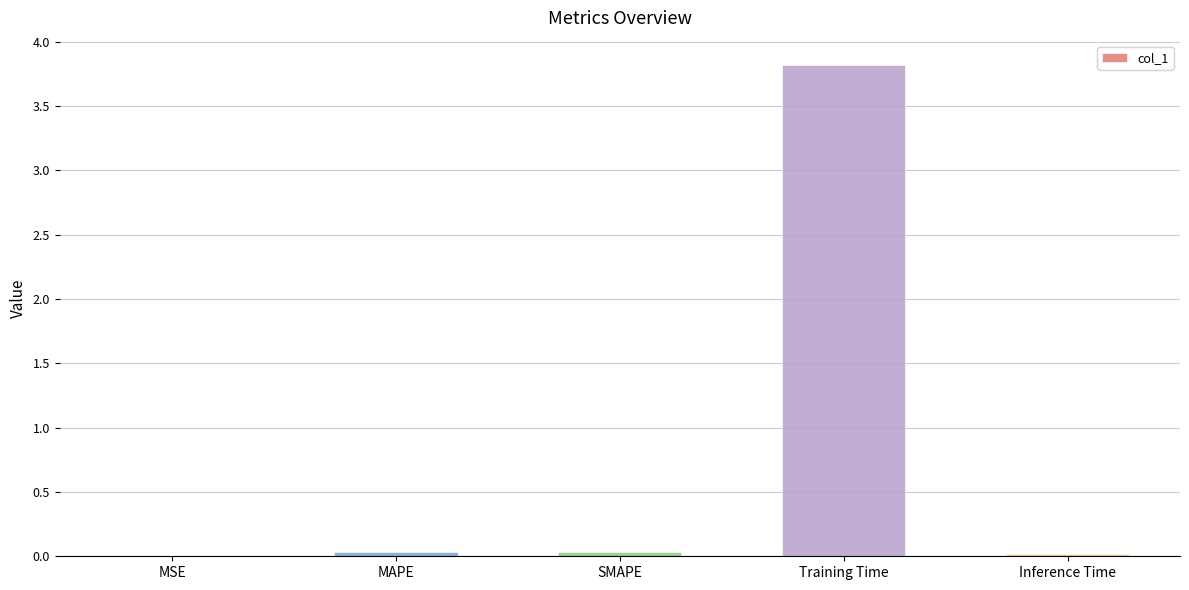

The chart shows a value of 0.0 at Inference Time. True or false?

True